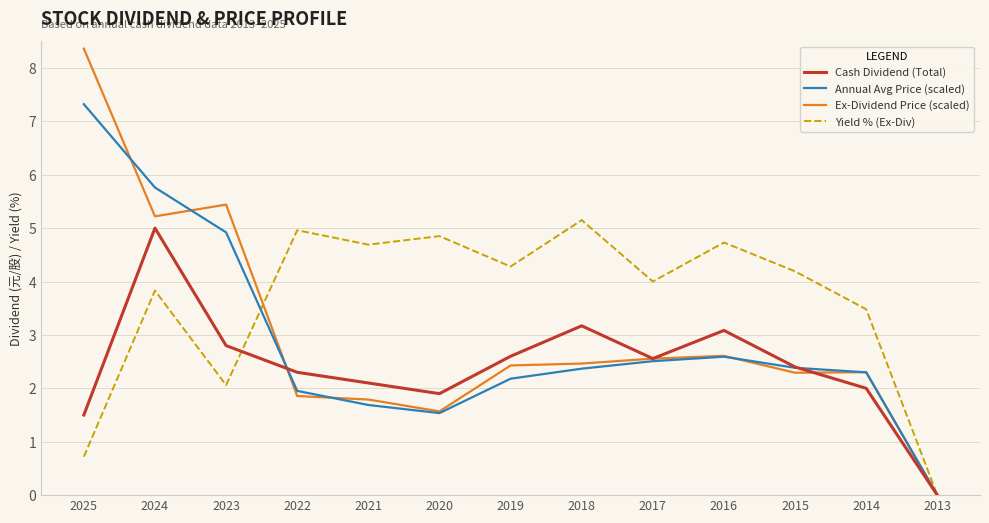

What is the approximate value of Yield % (Ex-Div) at 2023?

2.1